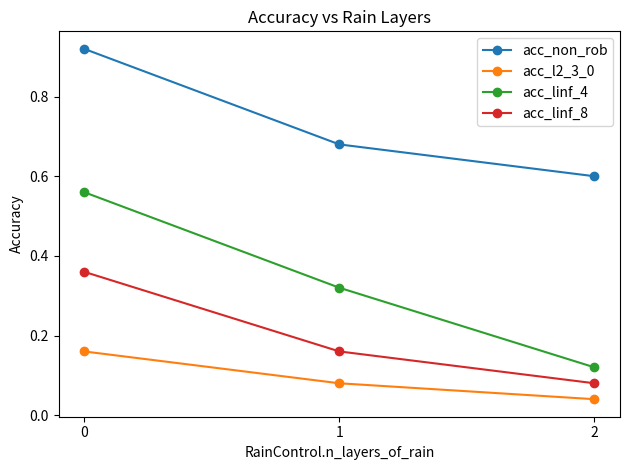

Is it true that acc_linf_8 equals 0.1 at 1?

False